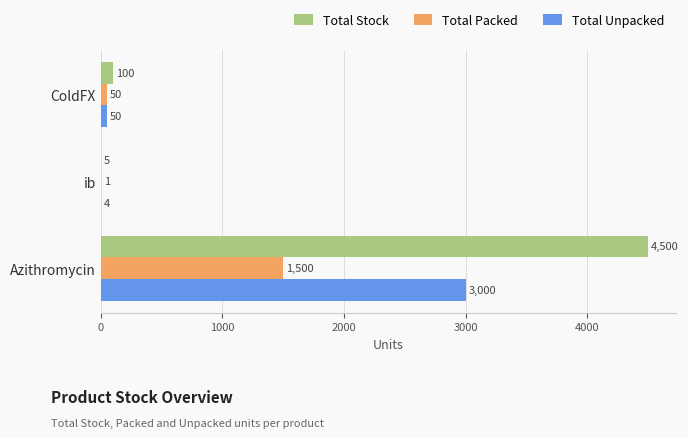

What is the total value across all series at ColdFX?

200